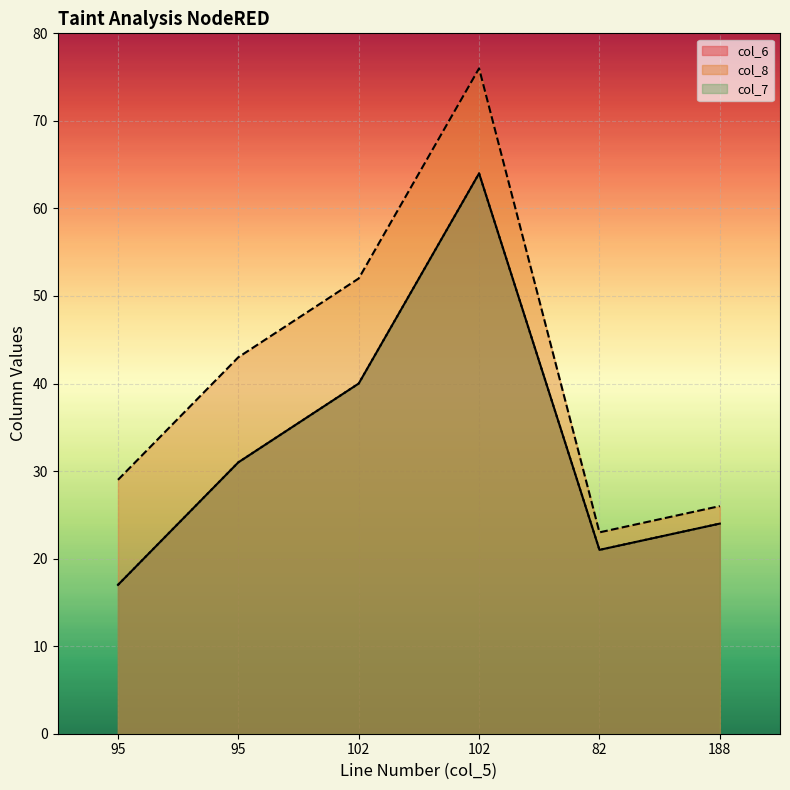

How many data points in col_8 are above 43?

2